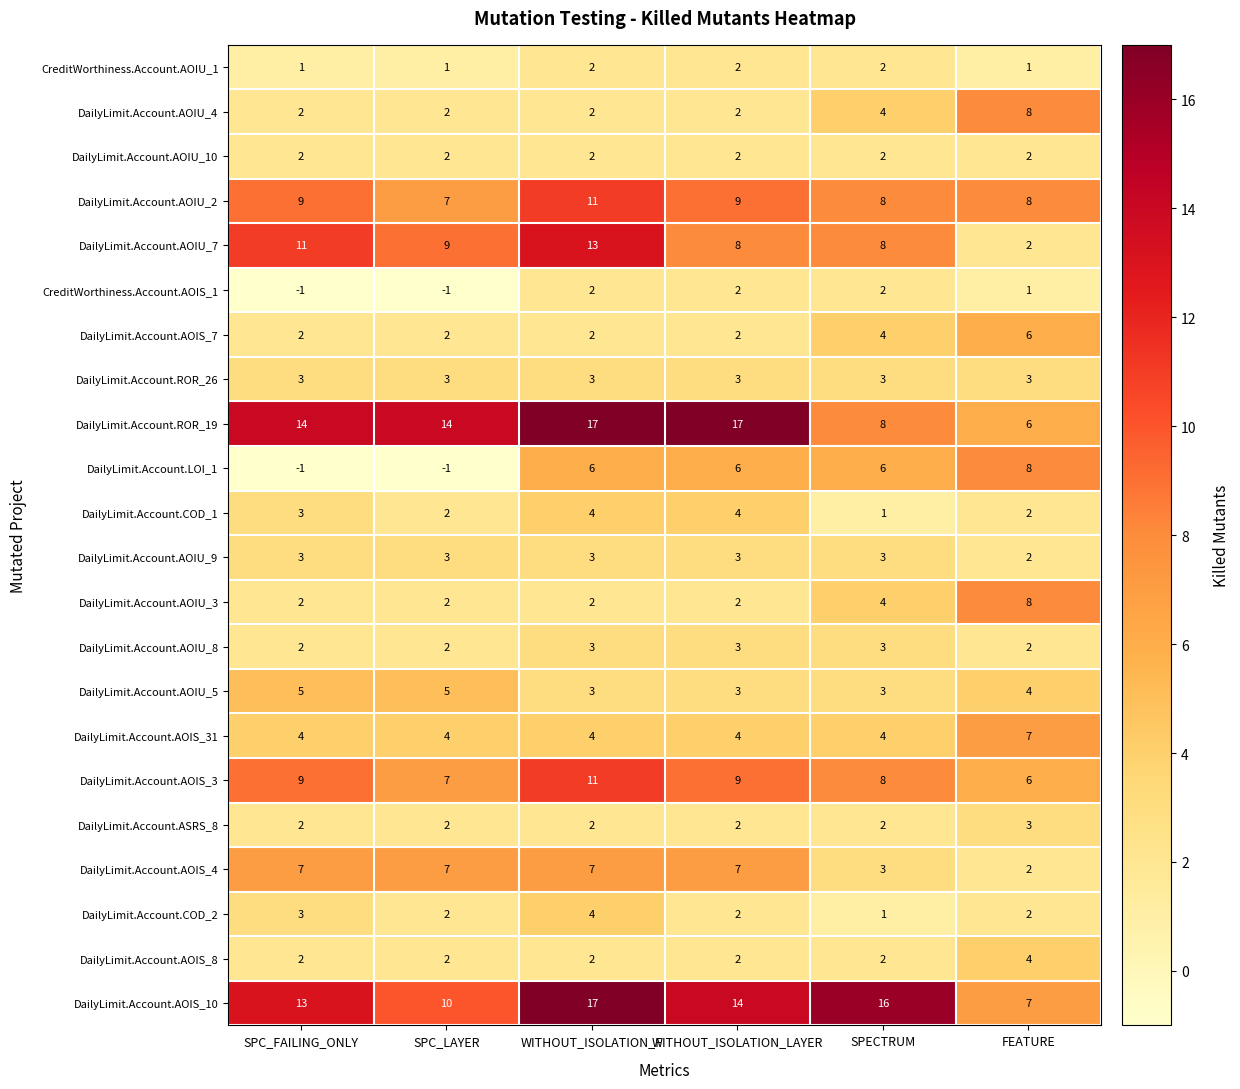

The CreditWorthiness.Account.AOIU_1 series shows 3 at WITHOUT_ISOLATION_F. True or false?

False